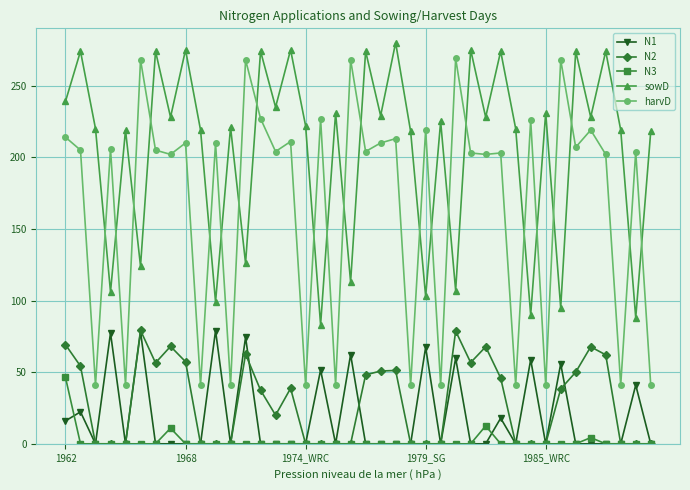

What is the difference between the maximum and second lowest values in the N3 series?

46.3